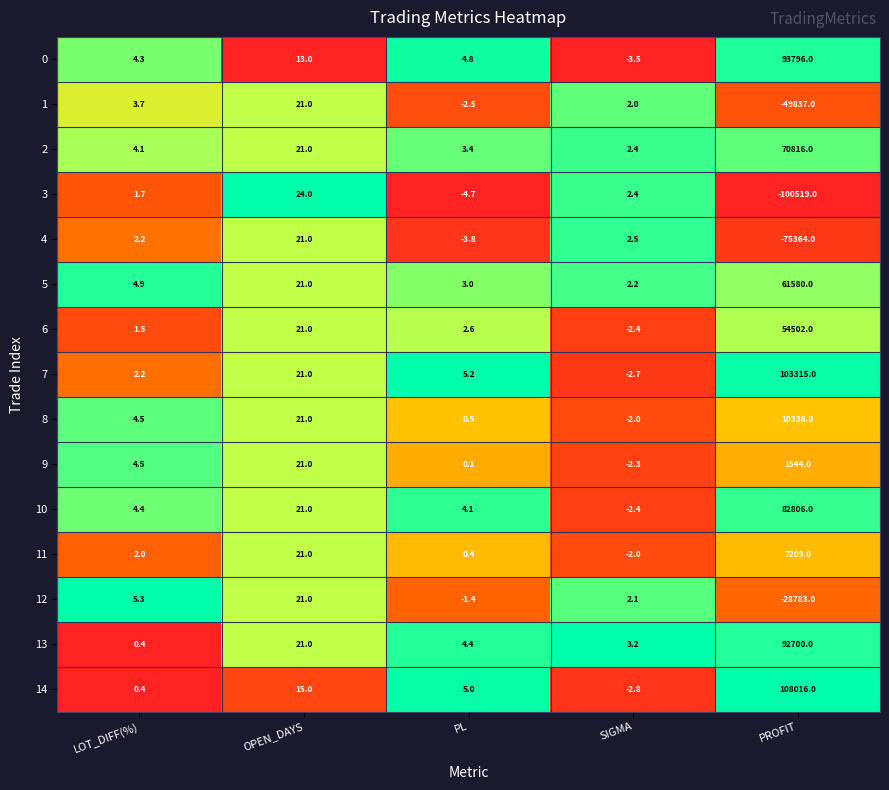

What is the maximum value for 2?

70816.0